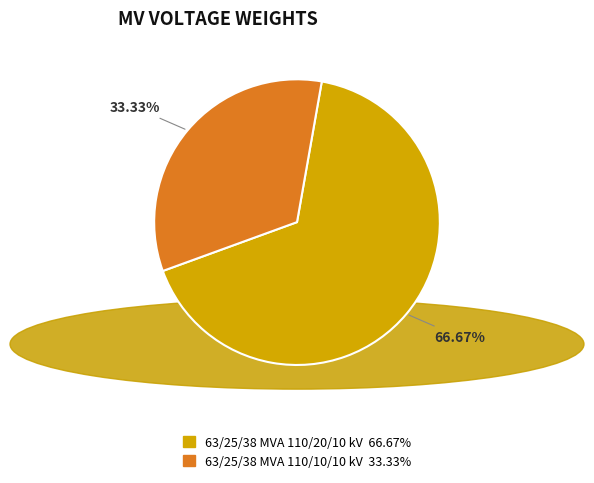

How many segments does this pie chart have?

2